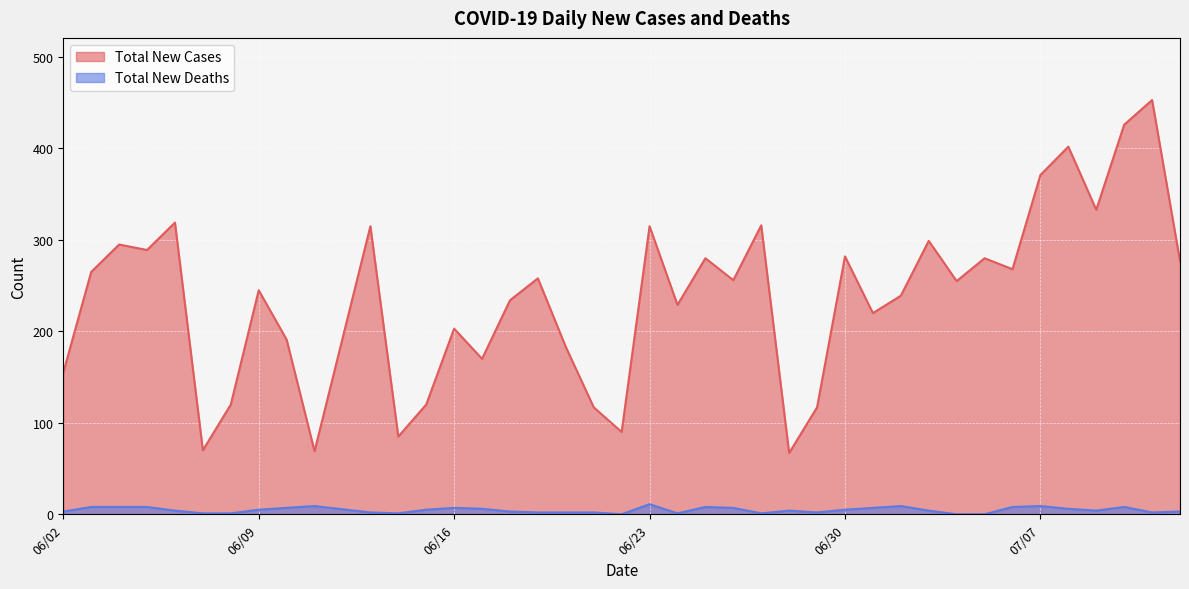

What is the difference between the Total New Cases values at 06/28/2020 and 07/08/2020?

335